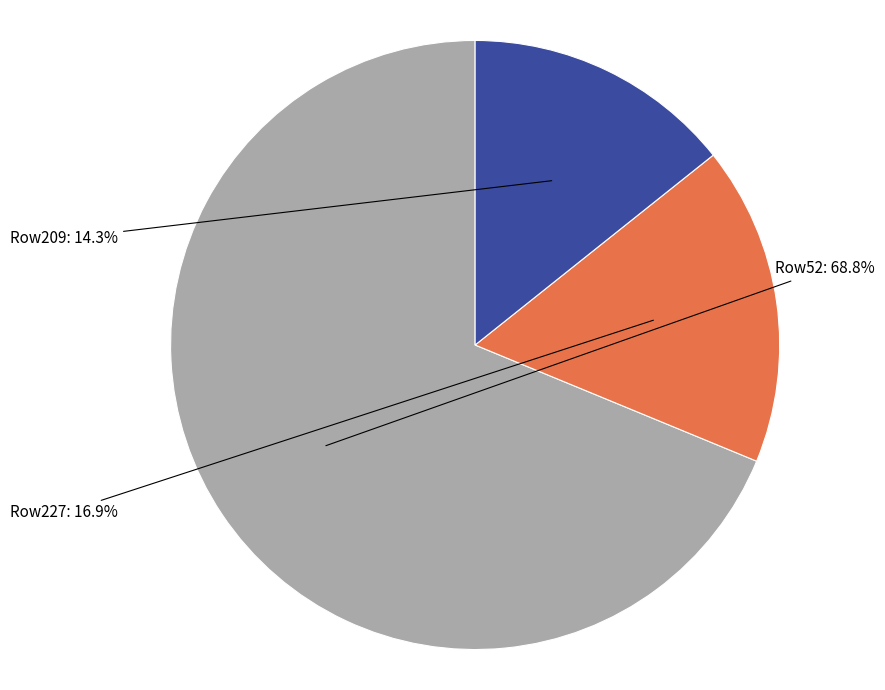

Is there any slice that represents more than half of the pie?

Yes